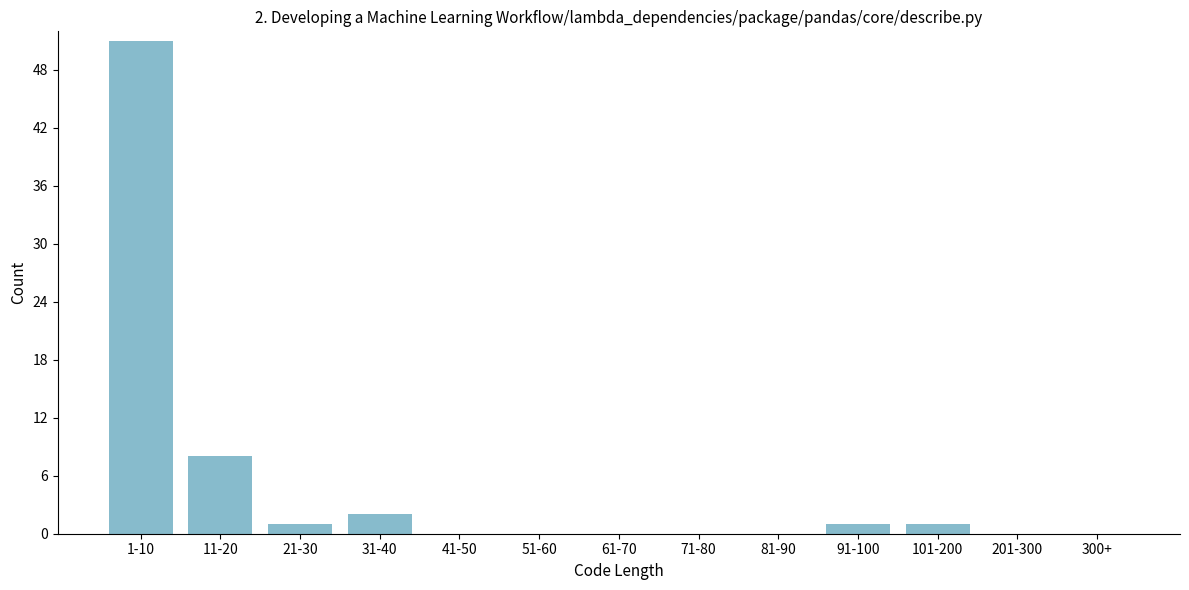

Reading left to right, what are all the values shown in this chart?

1-10=51	11-20=8	21-30=1	31-40=2	41-50=0	51-60=0	61-70=0	71-80=0	81-90=0	91-100=1	101-200=1	201-300=0	300+=0